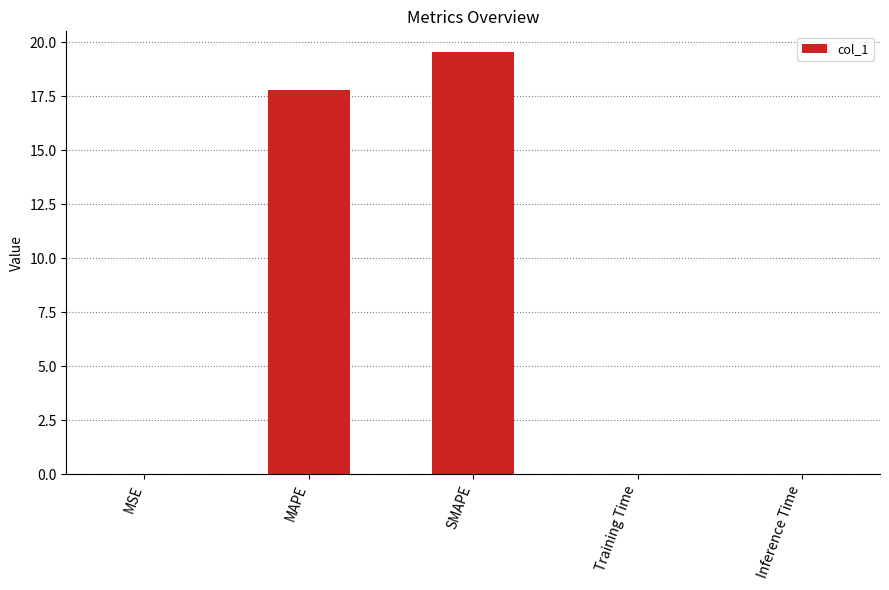

The chart shows a value of 17.8 at MAPE. True or false?

True